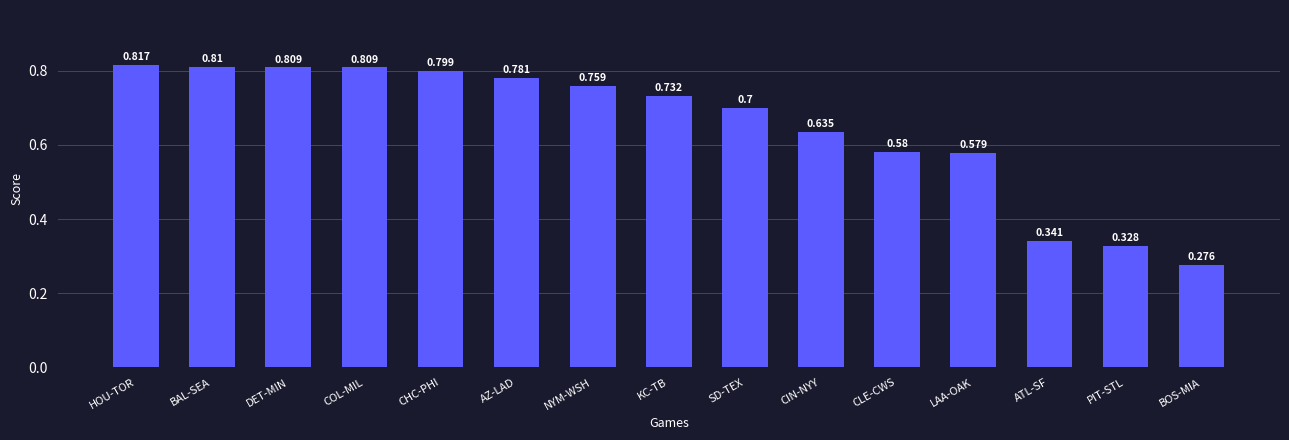

Between AZ-LAD and BOS-MIA, which is larger?

AZ-LAD